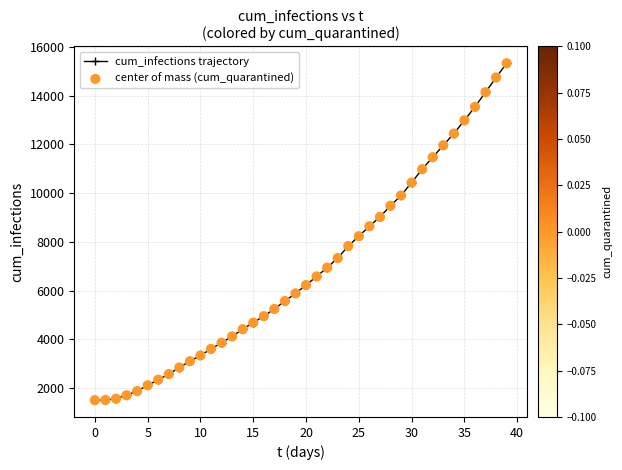

What is the value of the 39th point from the left?

14745.7